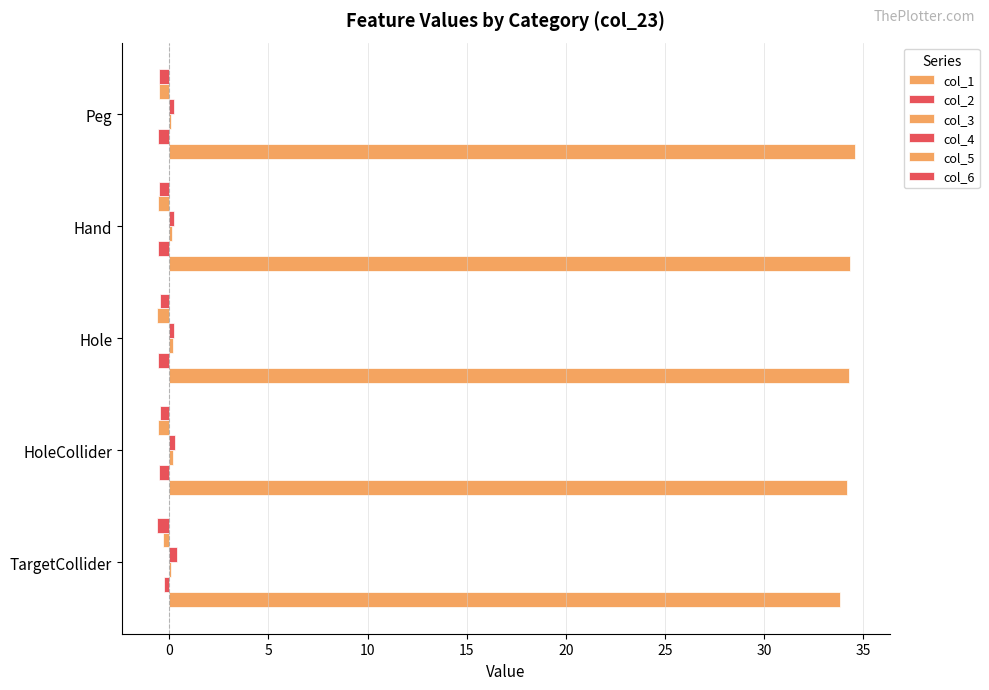

What is the value of the col_2 bar at the 1st from the left?

-0.3